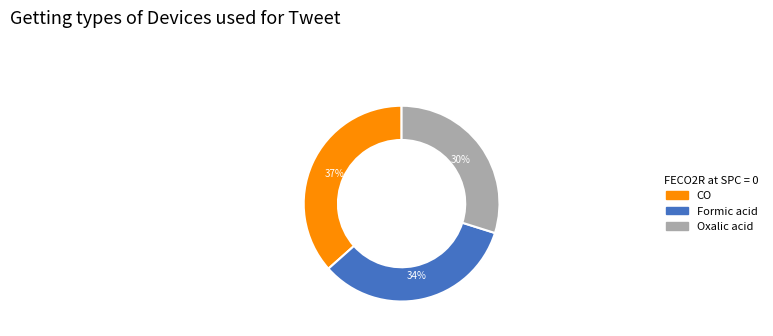

What percentage is the Oxalic acid slice, to the nearest percent?

30%